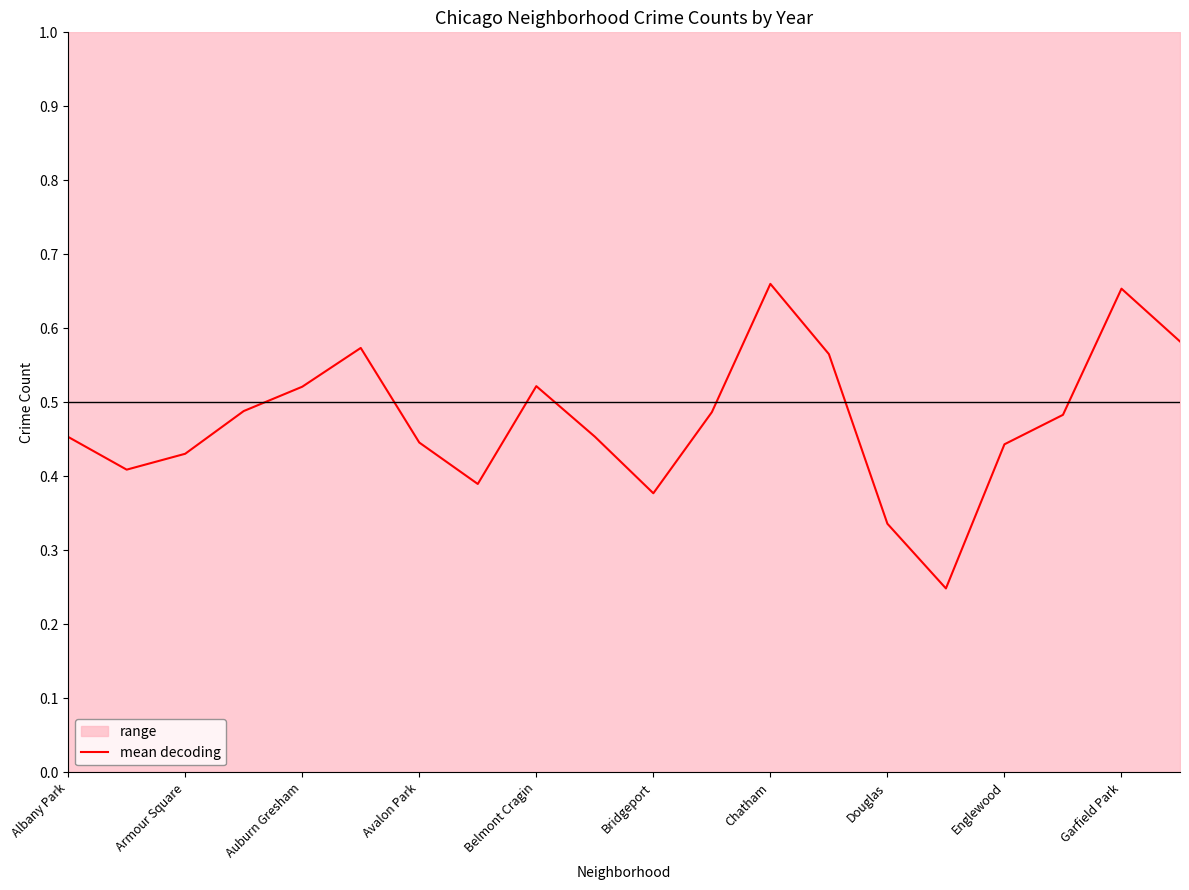

Is it true that mean decoding equals 0.7 at Belmont Cragin?

False